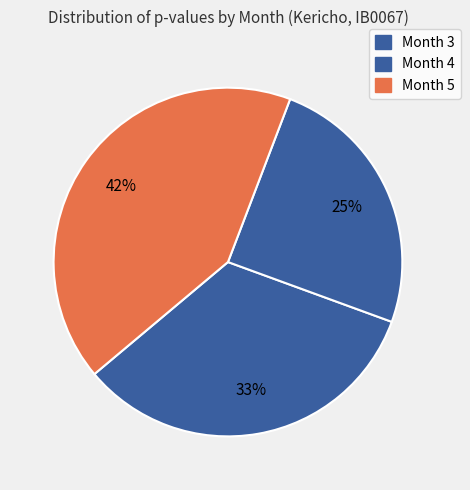

How many slices are in this pie chart?

3